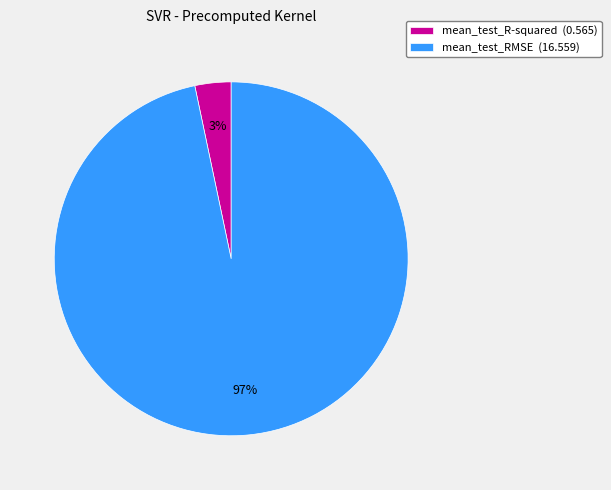

Count the number of slices in the pie.

2